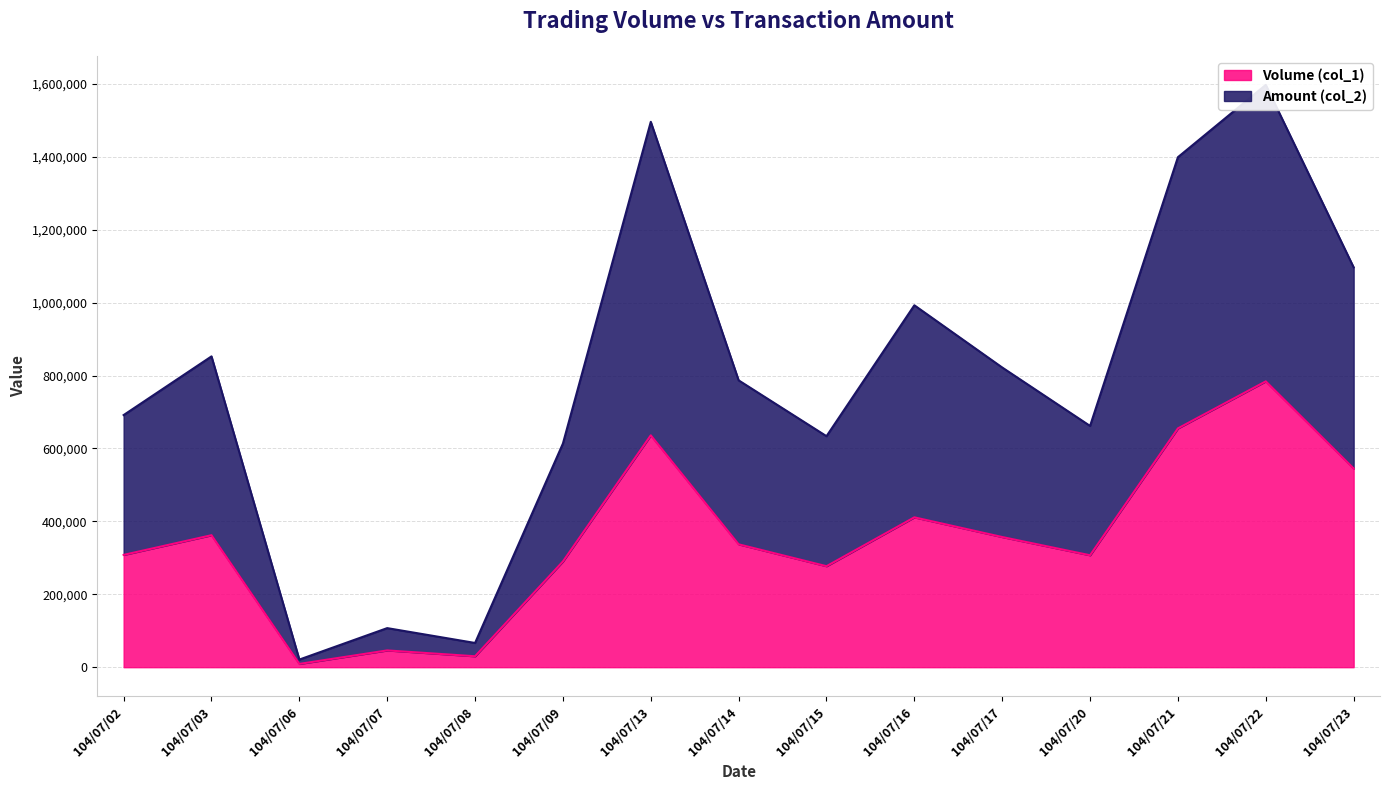

Is it true that Amount (col_2) equals 688611 at 104/07/16?

False